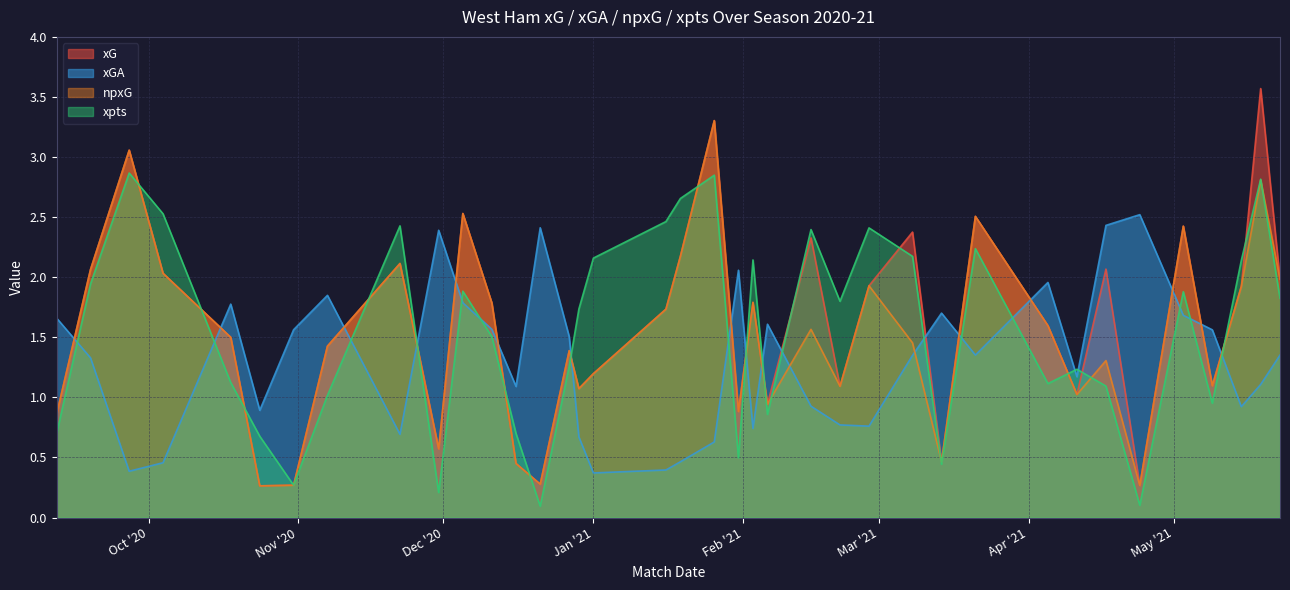

What is the smallest value displayed?

0.1